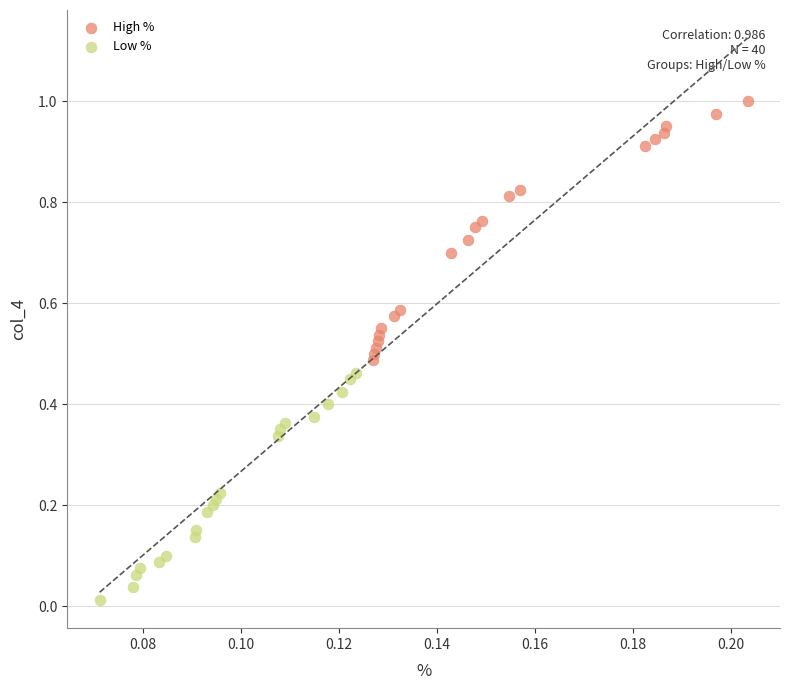

Which series has the widest spread of Y values?

High %